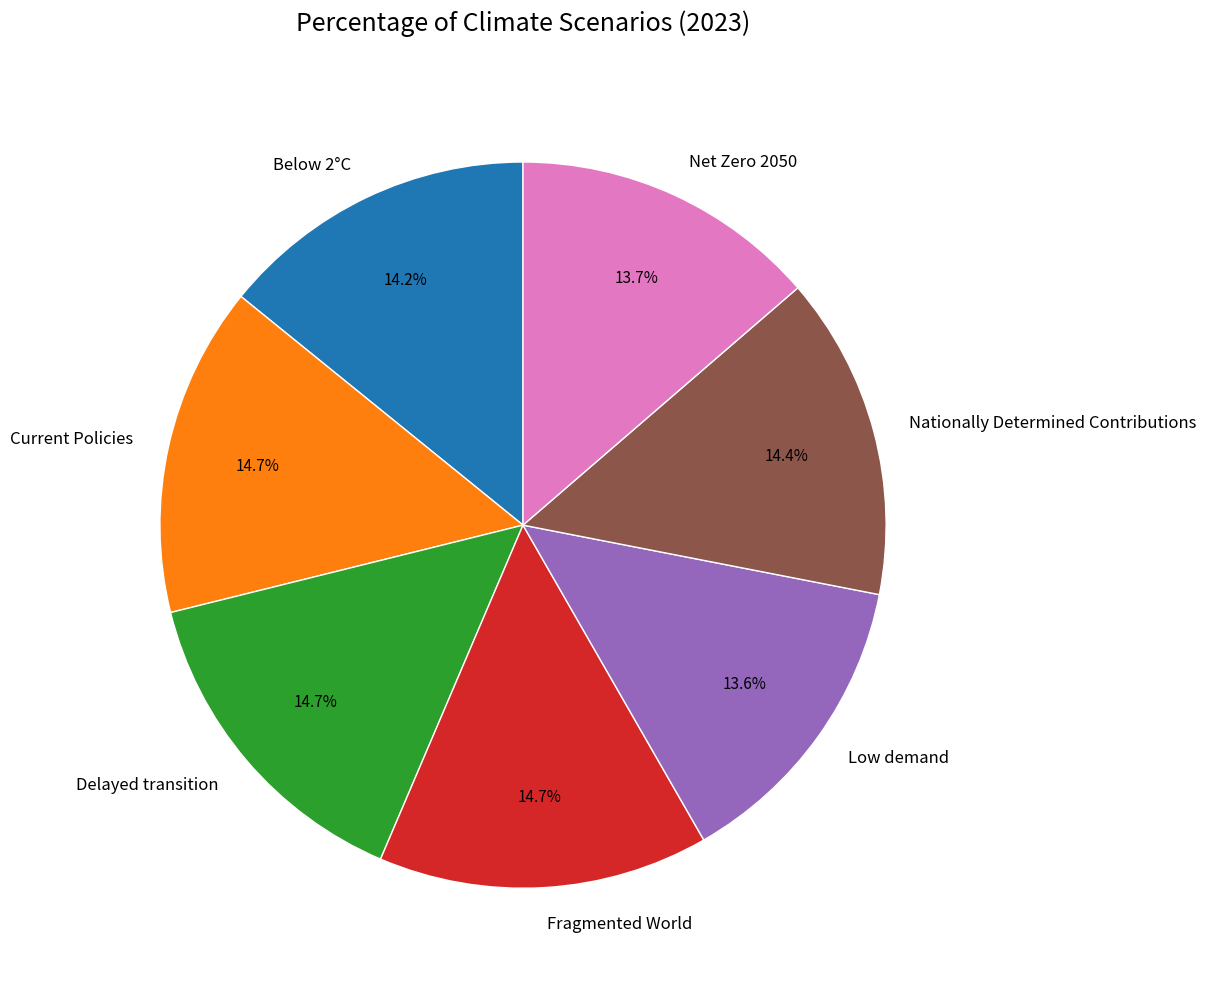

Which has a higher value, Current Policies or Net Zero 2050?

Current Policies